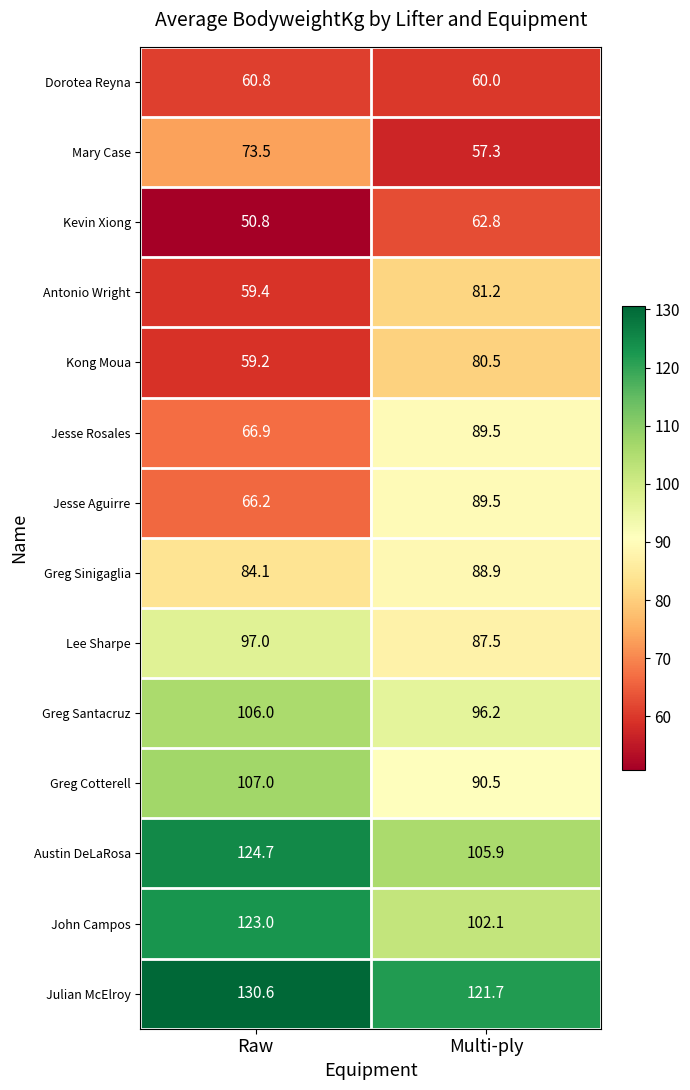

Rank the categories by Greg Cotterell value from lowest to highest.

Multi-ply, Raw